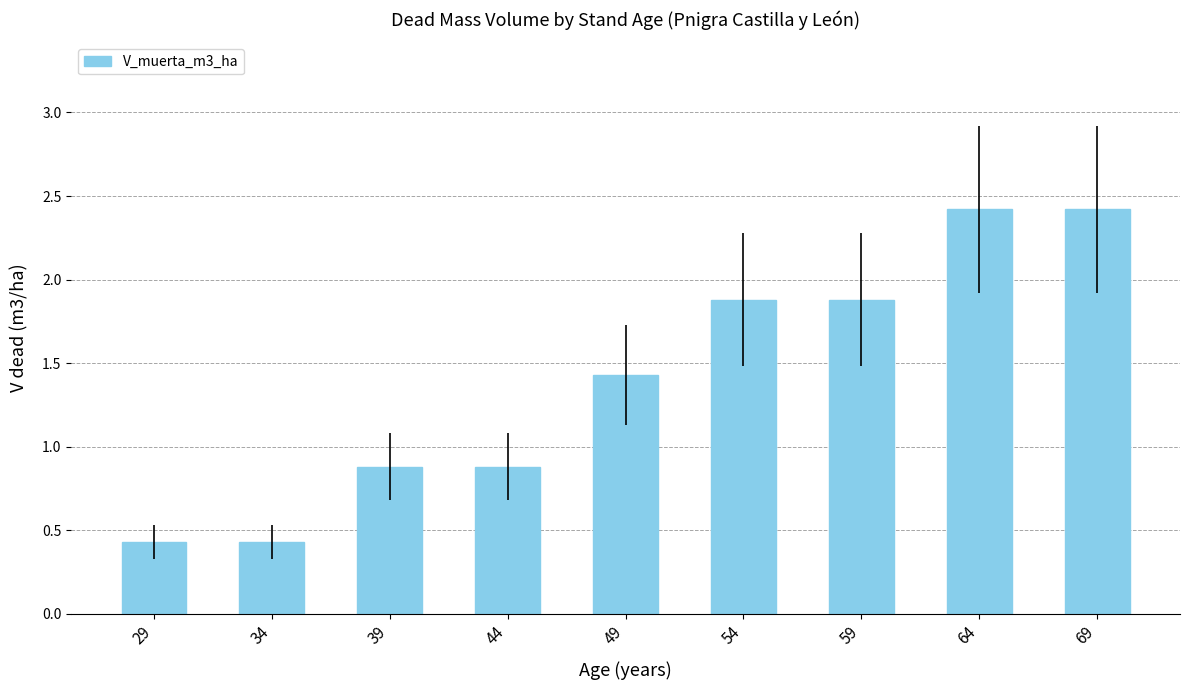

Does the chart contain stacked bars?

No